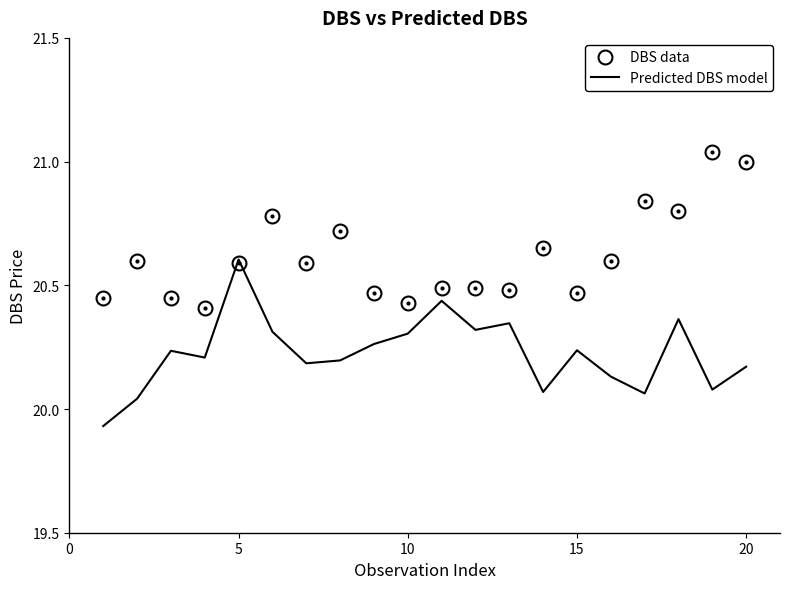

Rank the series by their average value, from lowest to highest.

Predicted DBS model, DBS data